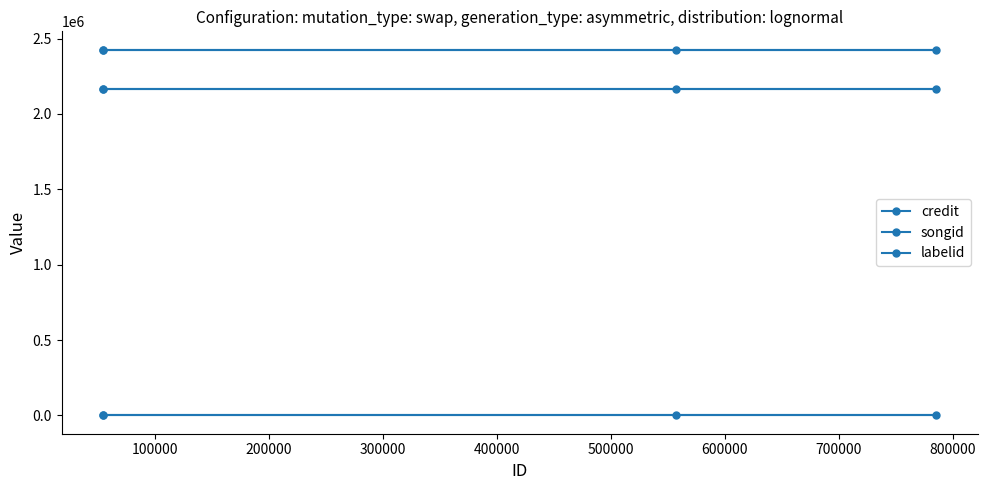

True or false: songid has a value of 3443175 at 300000.

False